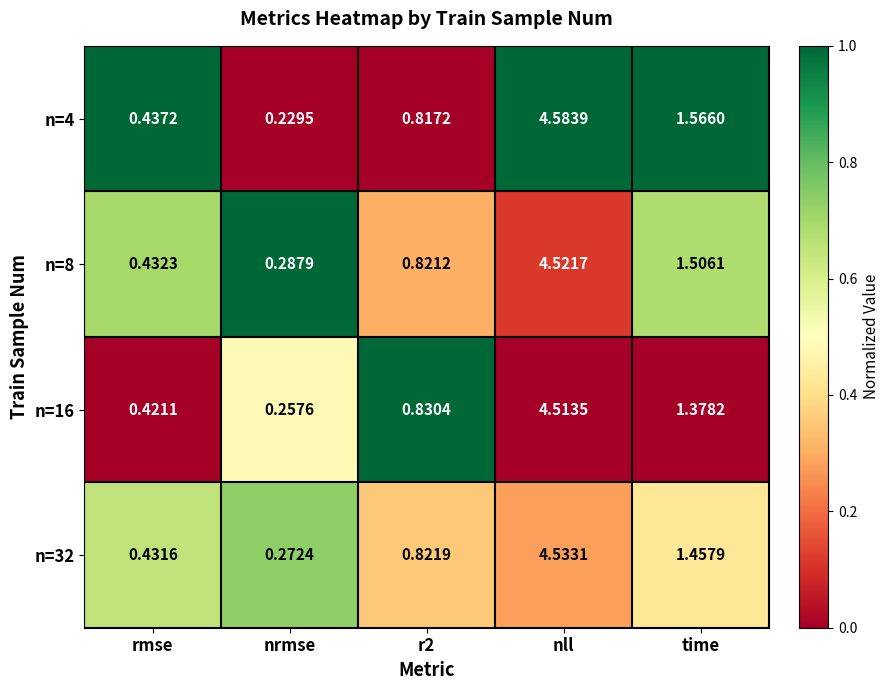

Is the value of n=4 at nll greater than the value of n=16 at nll?

Yes